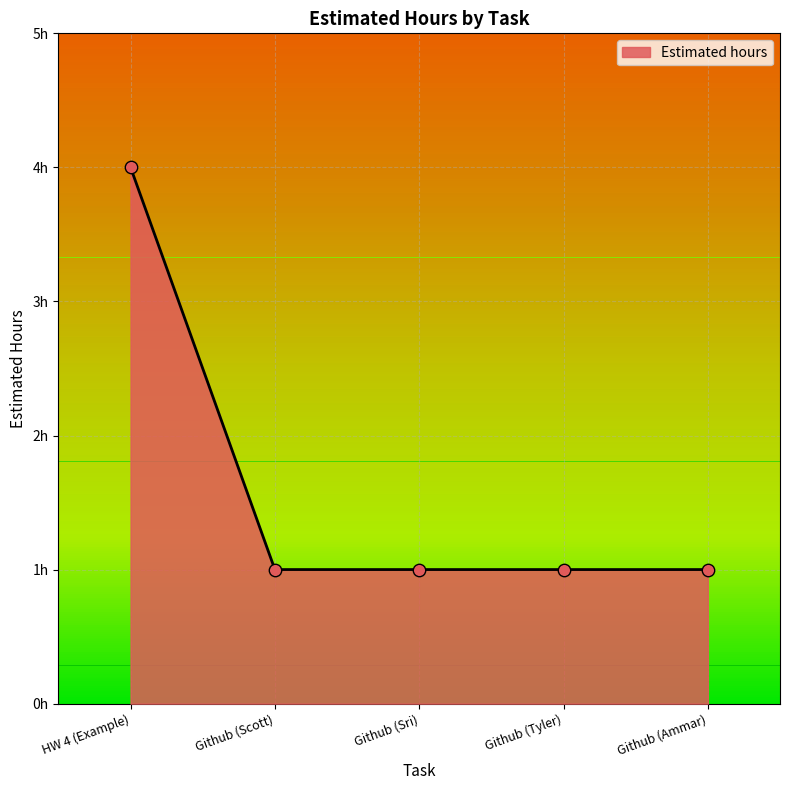

What is the ratio of the value at Github (Tyler) to the value at HW 4 (Example)?

0.2